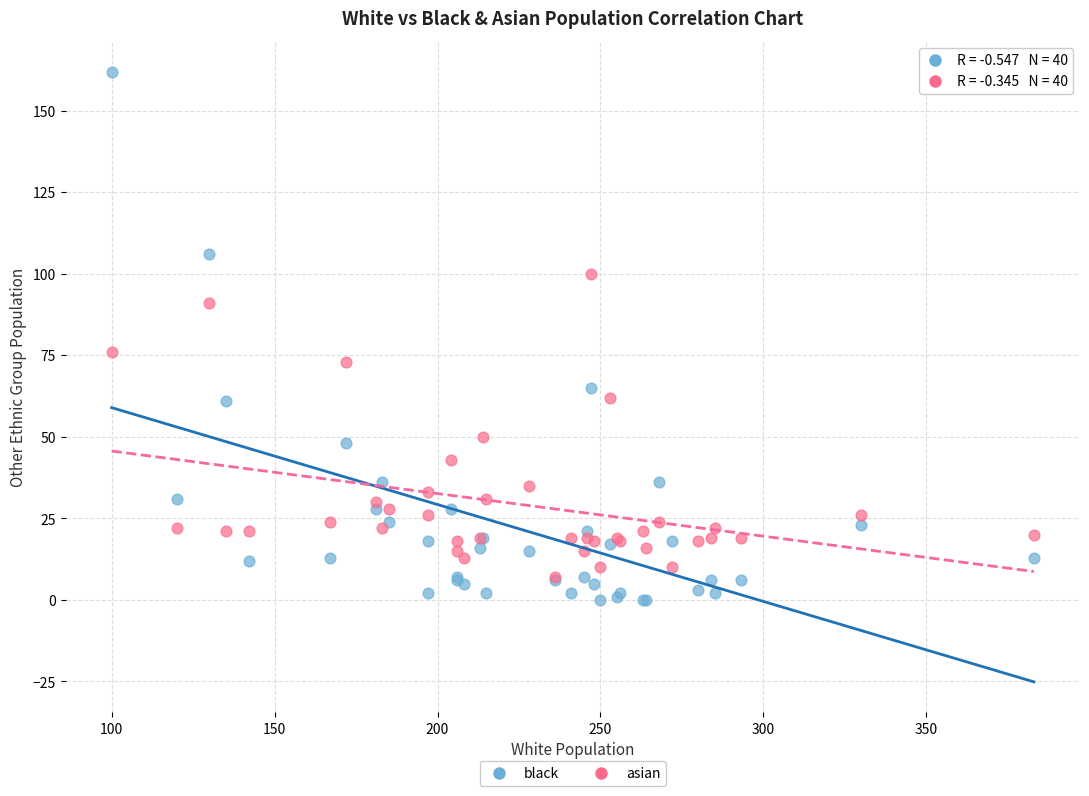

Across all series, what Y value is closest to 81?

76